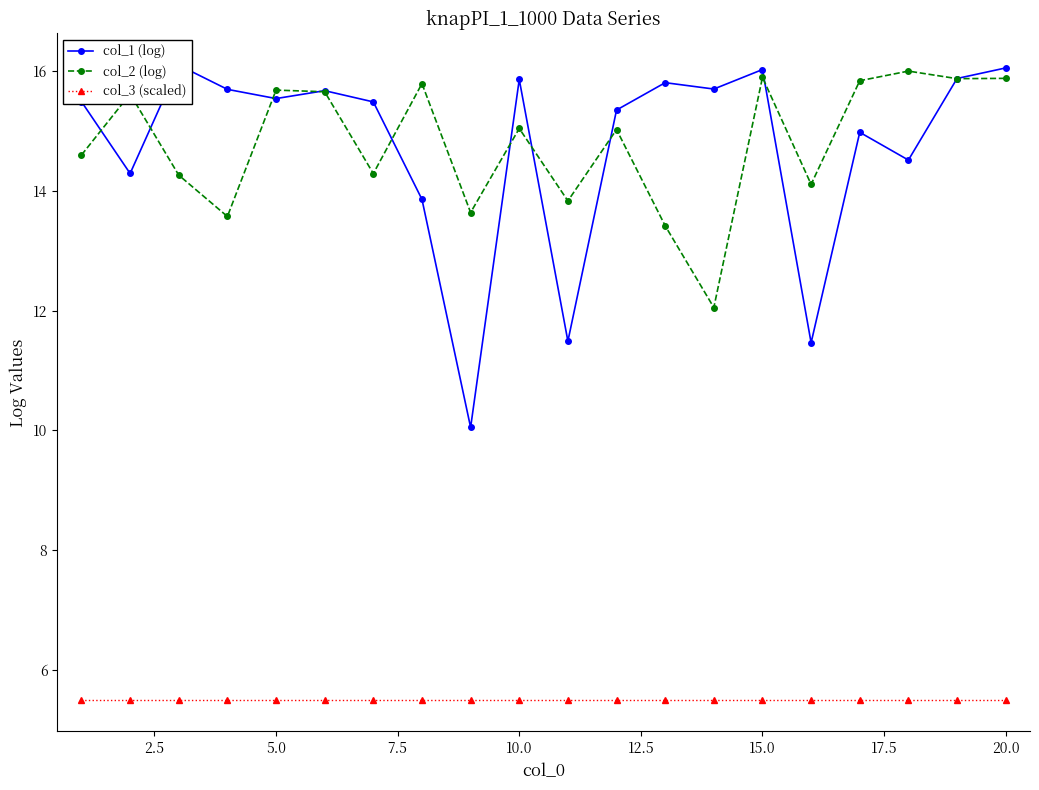

True or false: col_3 (scaled) and col_2 (log) intersect in this chart.

False